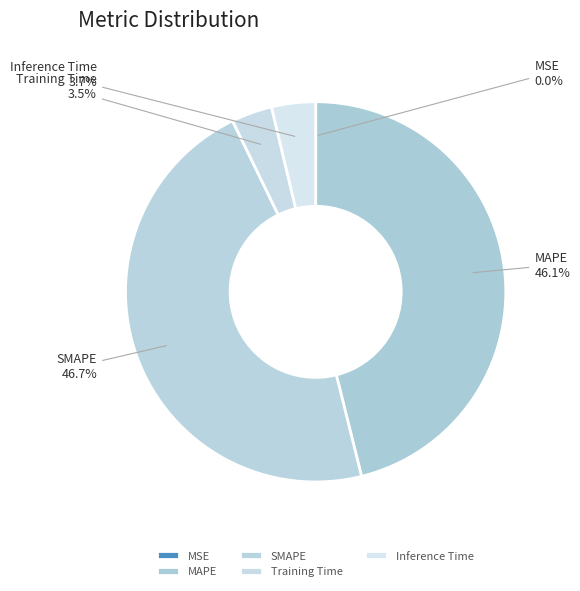

To the nearest percent, what portion does MAPE represent?

46%